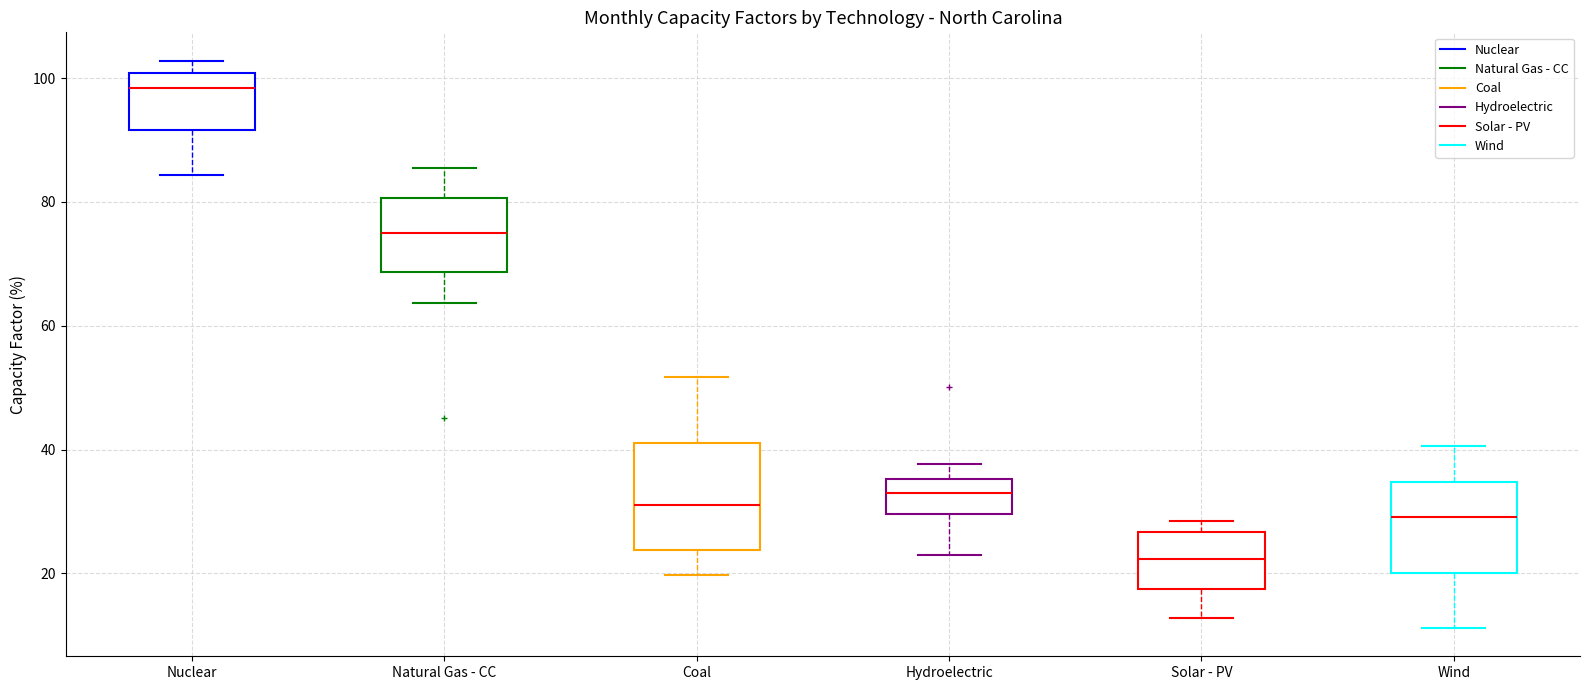

Reading left to right, transcribe this box plot: for each box, give where its median line is, the range the box spans, and where its two whiskers end, as read against the y-axis. The values are not printed on the chart, so give them approximately, as read against the axis.

Nuclear: median 98, box 92 to 100, whiskers 84 to 102
Natural Gas - CC: median 74, box 68 to 80, whiskers 64 to 86
Coal: median 32, box 24 to 42, whiskers 20 to 52
Hydroelectric: median 32, box 30 to 36, whiskers 22 to 38
Solar - PV: median 22, box 18 to 26, whiskers 12 to 28
Wind: median 30, box 20 to 34, whiskers 12 to 40